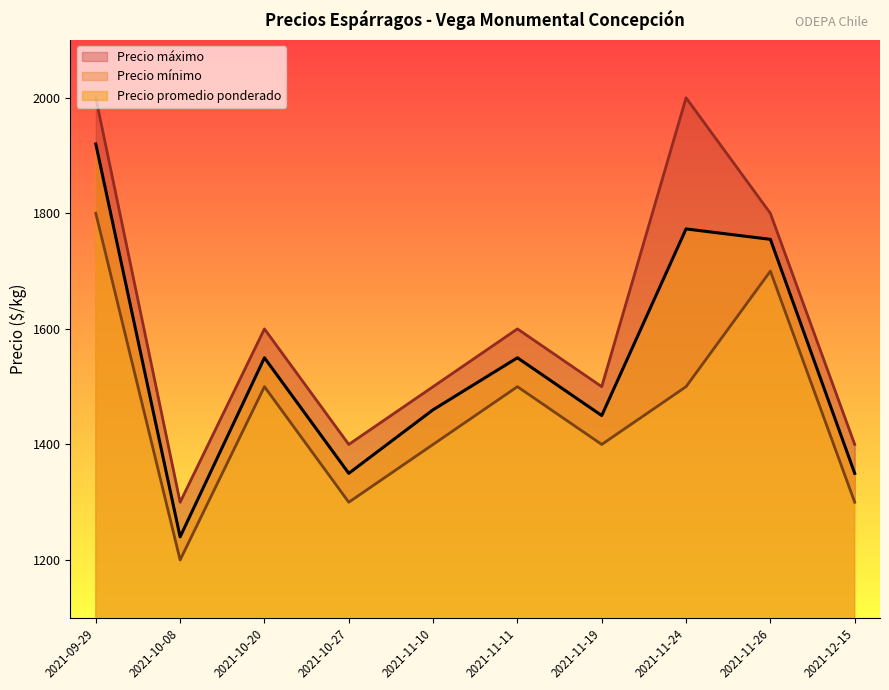

The value of Precio máximo at 2021-10-20 is 2172. True or false?

False